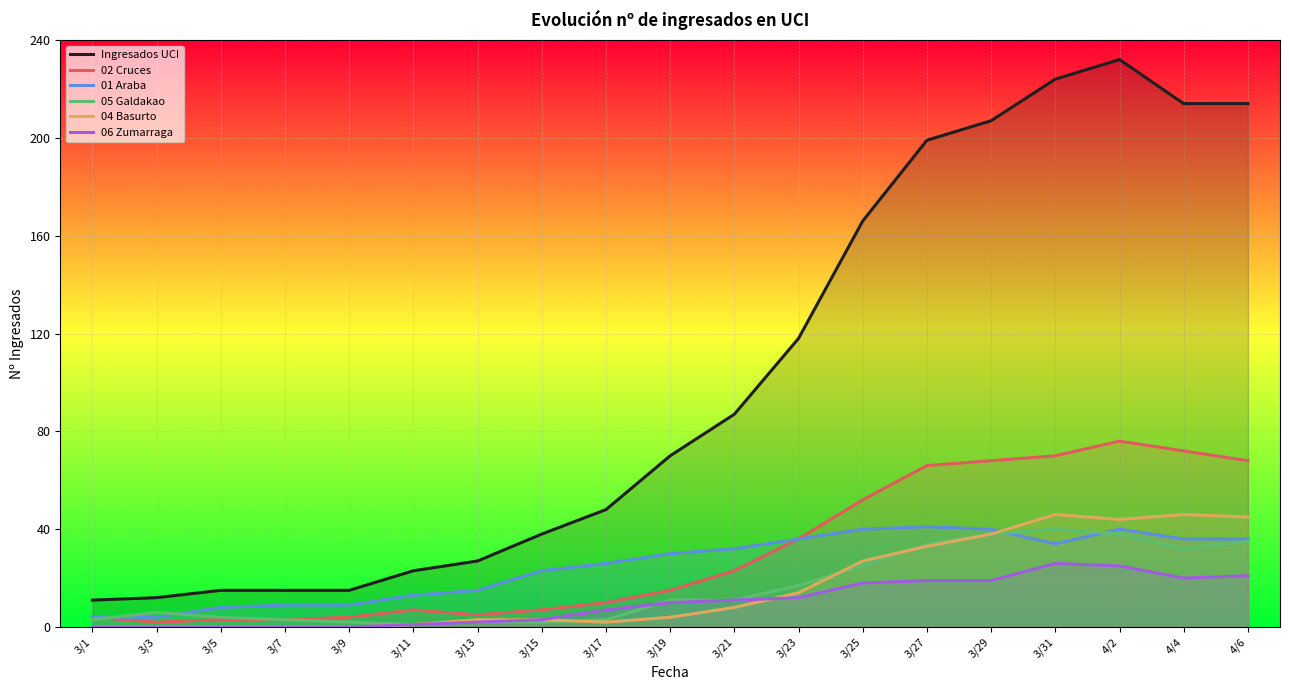

What is the difference between the 02 Cruces values at 4/2 and 3/21?

53